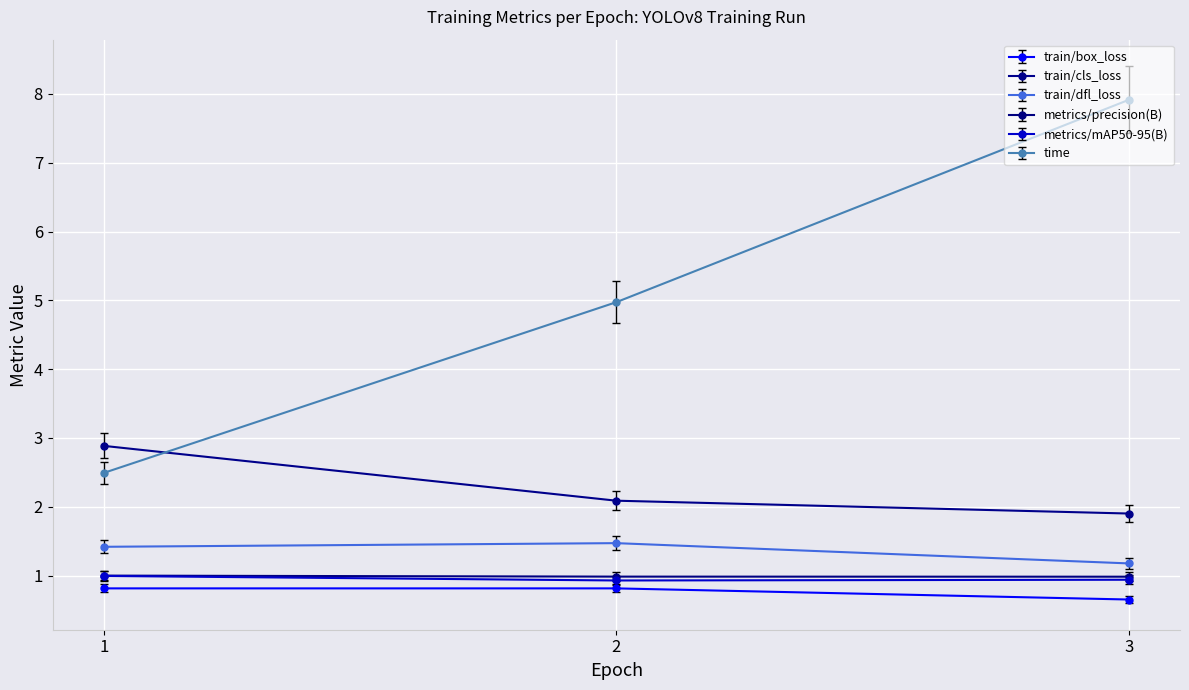

Read the time value at 3.

7.9